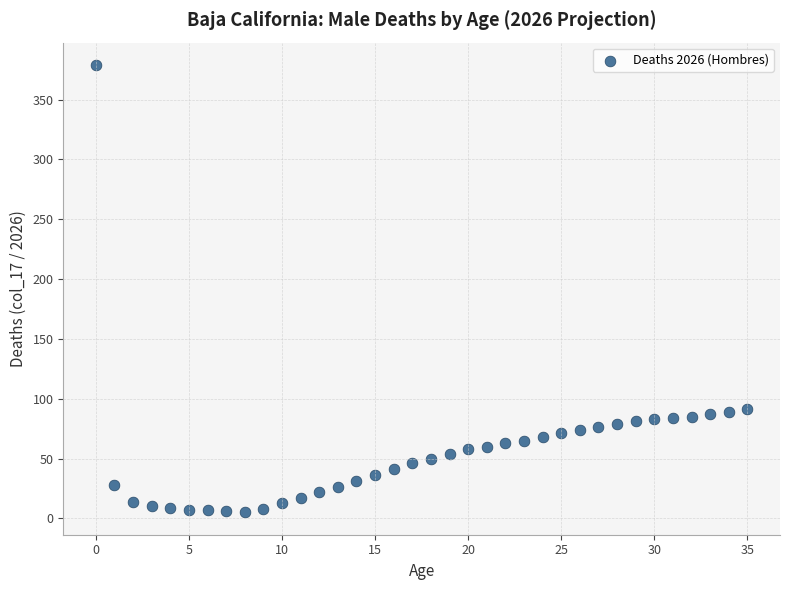

What is the range of Y values (max minus min)?

374